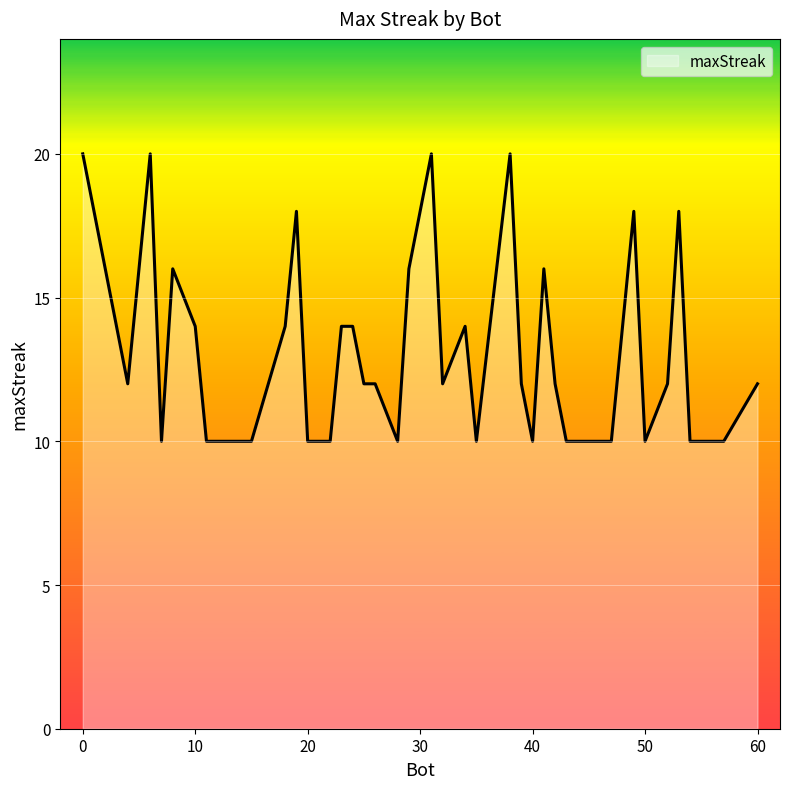

What is the maximum value shown in the chart?

20